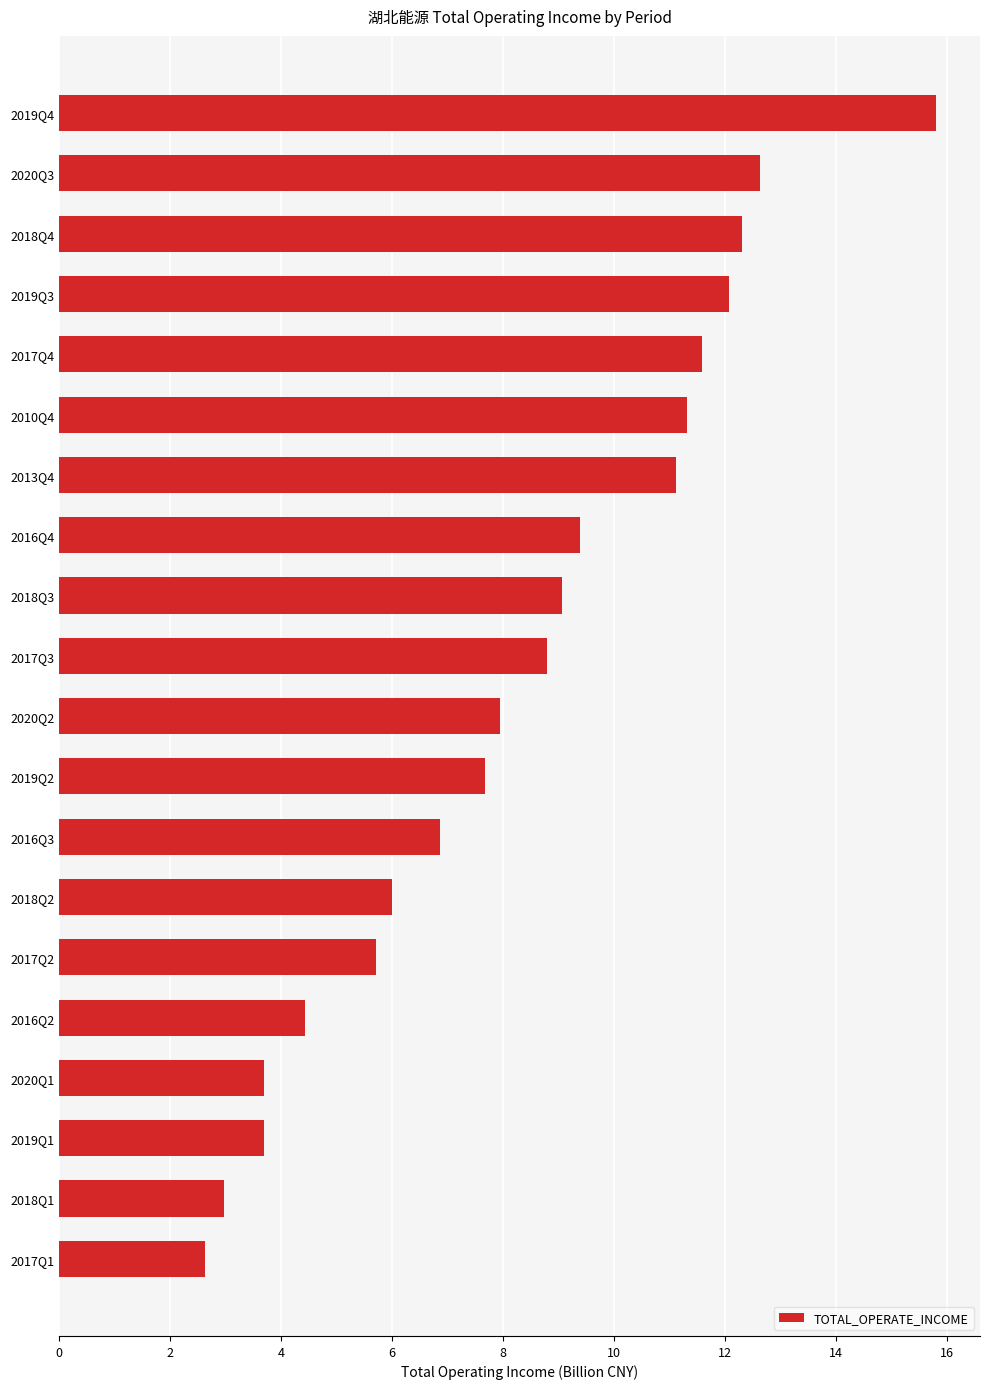

Reading bottom to top, list all the values displayed in this chart.

2.6	3.0	3.7	3.7	4.4	5.7	6.0	6.9	7.7	8.0	8.8	9.1	9.4	11.1	11.3	11.6	12.1	12.3	12.6	15.8